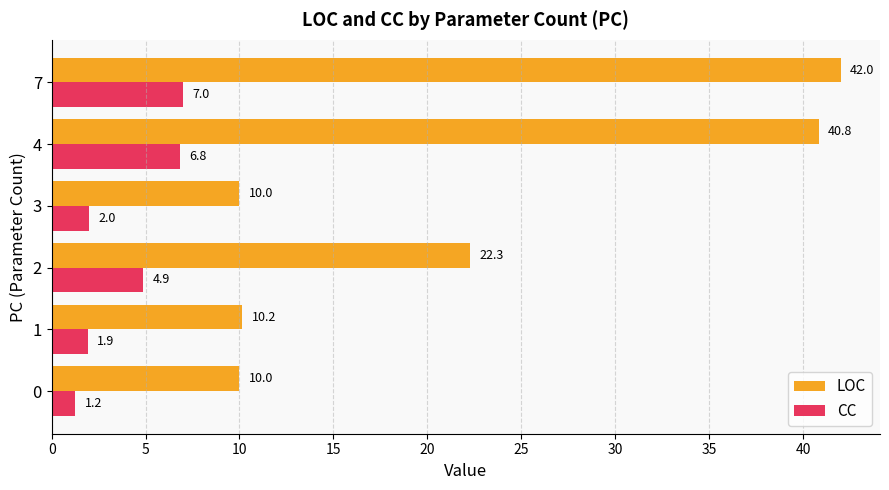

The CC series shows 2.1 at 2. True or false?

False